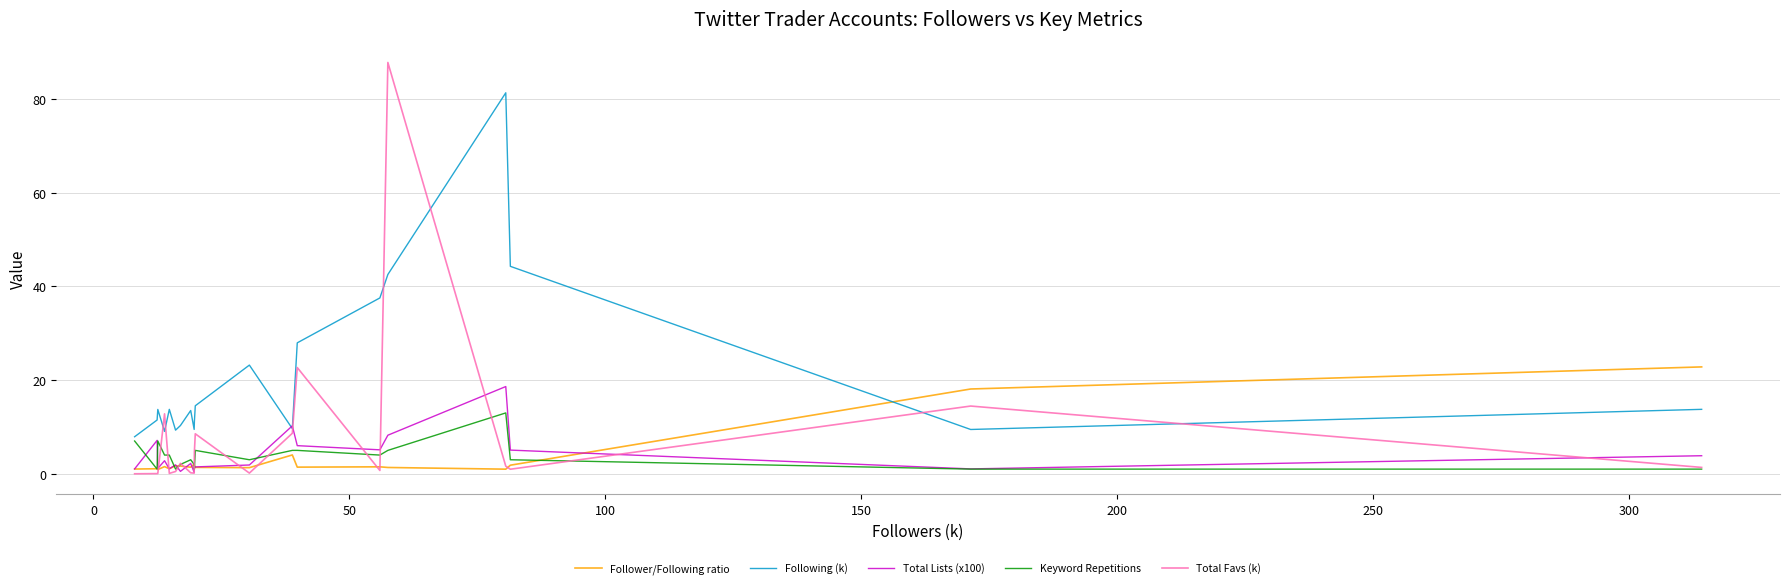

How many values in the Following (k) series are below 13?

9